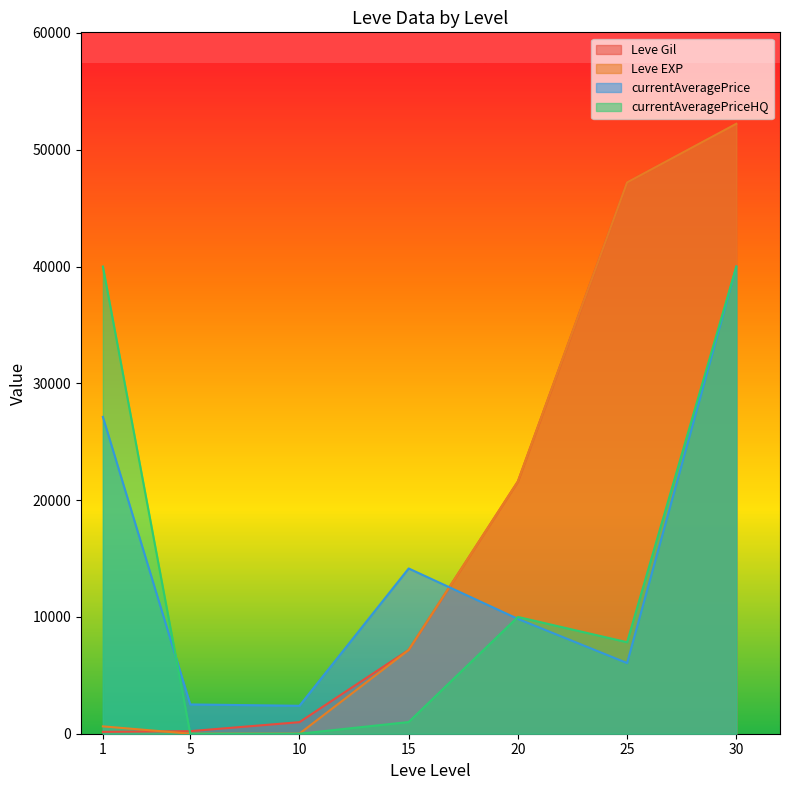

How many times do currentAveragePriceHQ and Leve Gil cross each other?

1